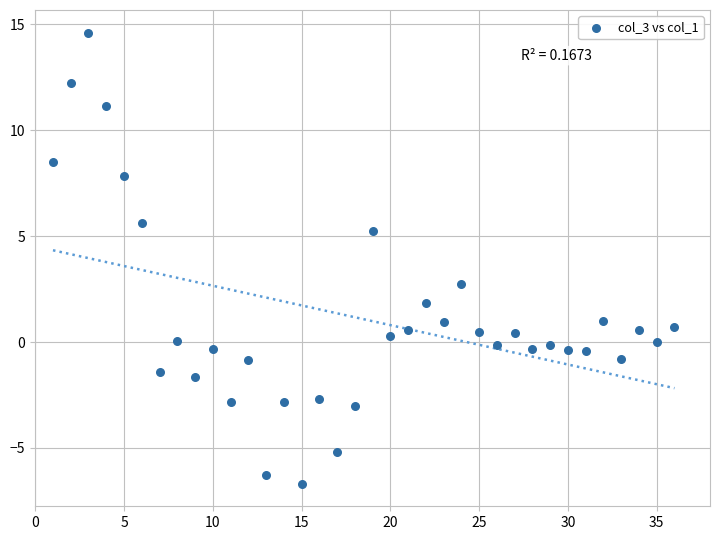

What is the range of Y values (max minus min)?

21.3